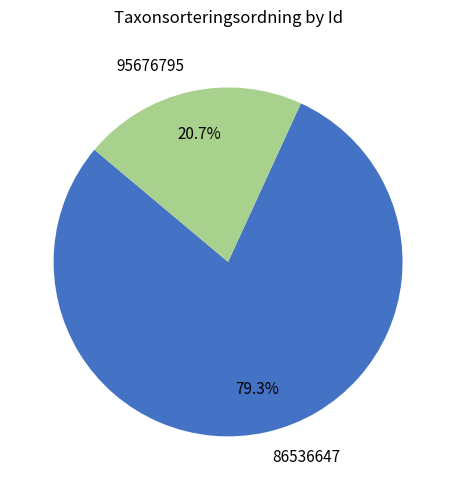

Which has a higher value, 86536647 or 95676795?

86536647